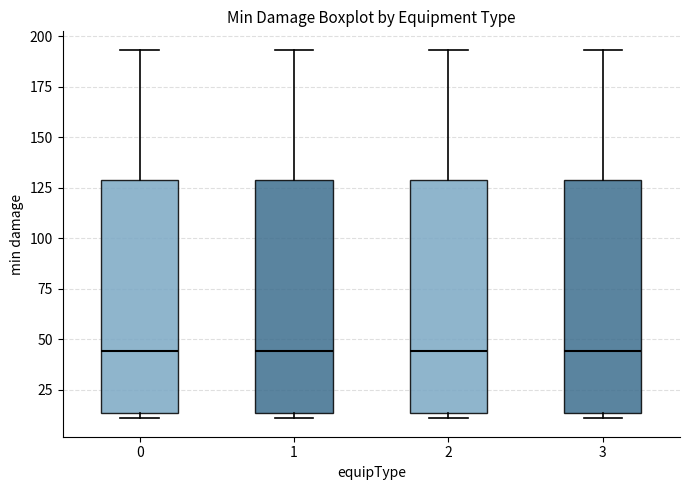

Reading left to right, read every box against the y-axis: the position of its median line, the range the box covers, and the ends of its whiskers. The values are not printed on the chart, so give them approximately, as read against the axis.

0: median 45, box 15 to 130, whiskers 10 to 195
1: median 45, box 15 to 130, whiskers 10 to 195
2: median 45, box 15 to 130, whiskers 10 to 195
3: median 45, box 15 to 130, whiskers 10 to 195